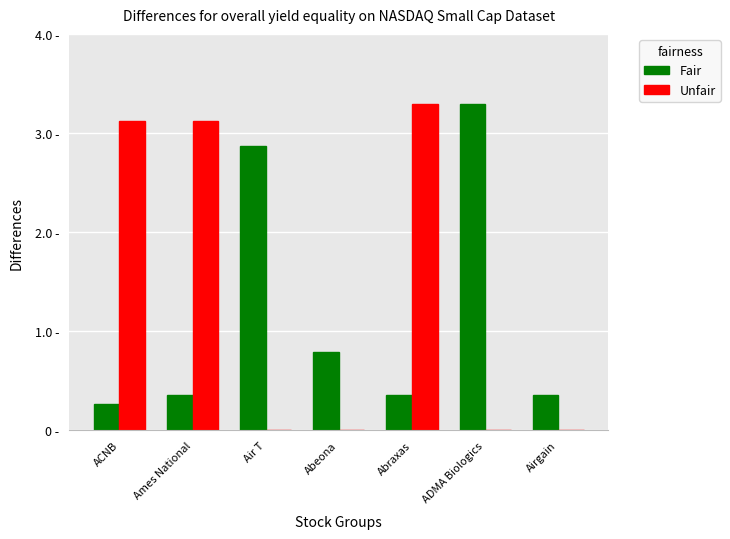

What are all the series names shown in the legend?

Fair, Unfair